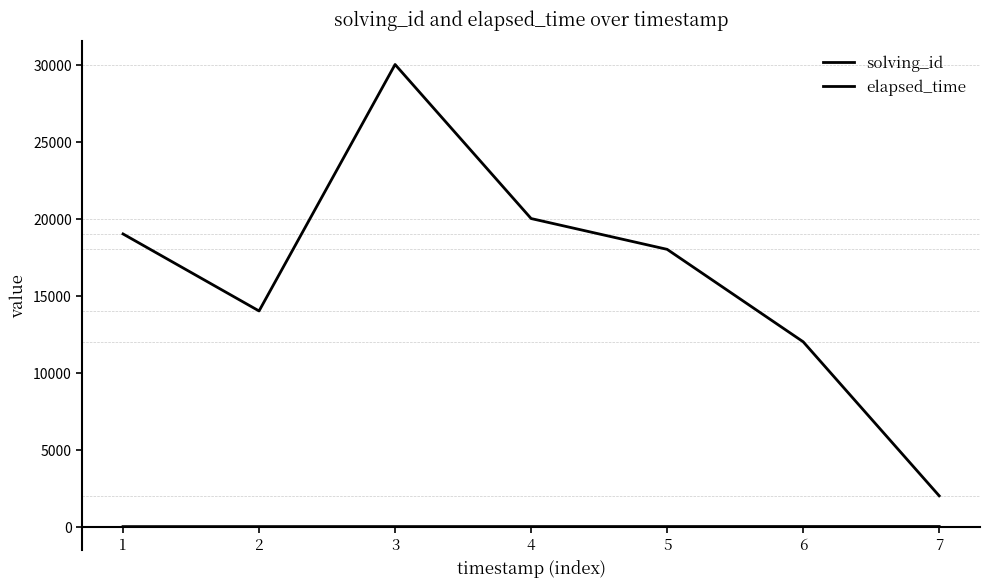

How many lines are shown in the chart?

2